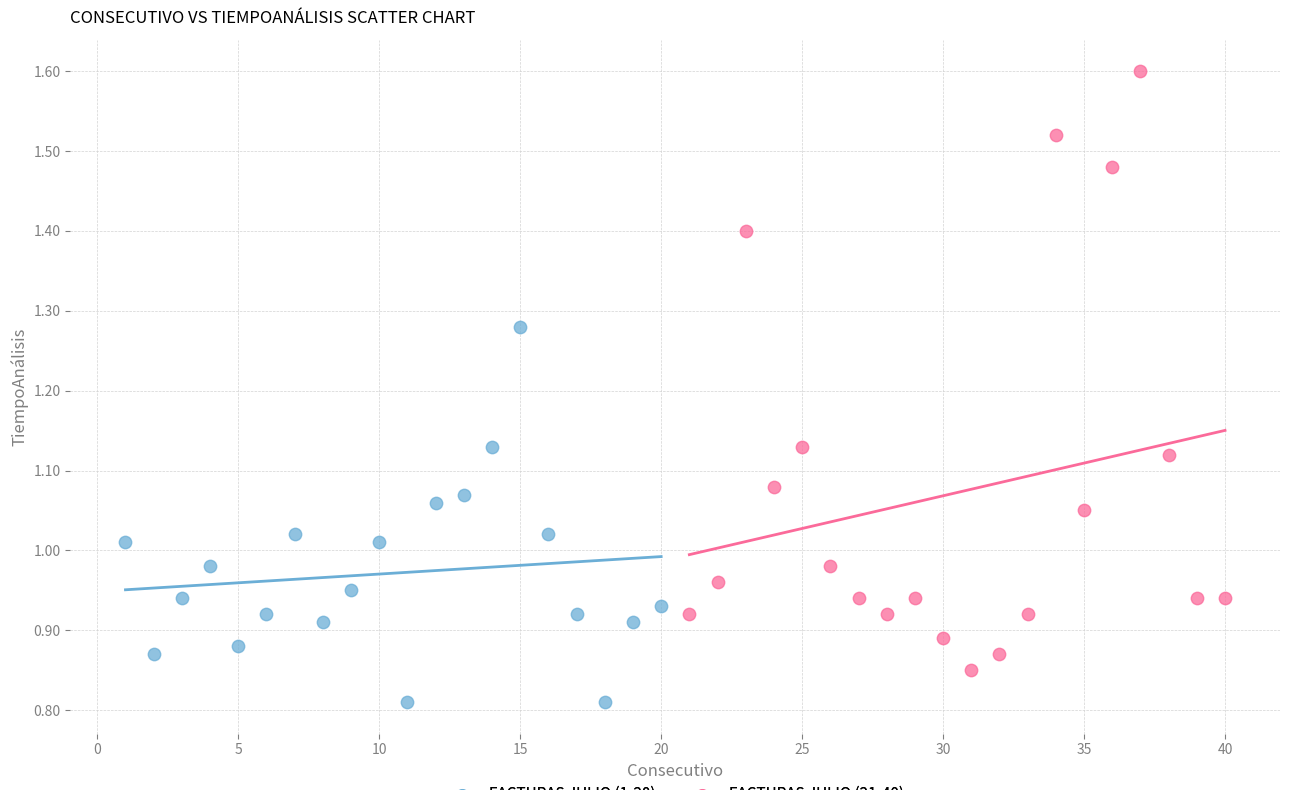

Which series contains the lowest Y value?

FACTURAS JULIO (1-20)